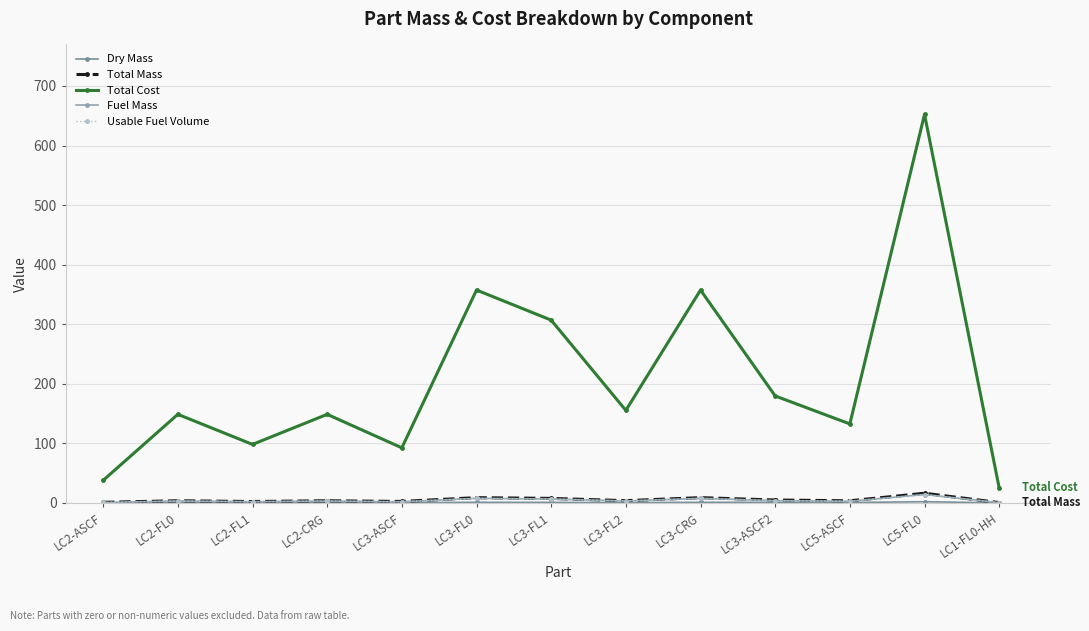

Is this an area chart (filled region under the line)?

No